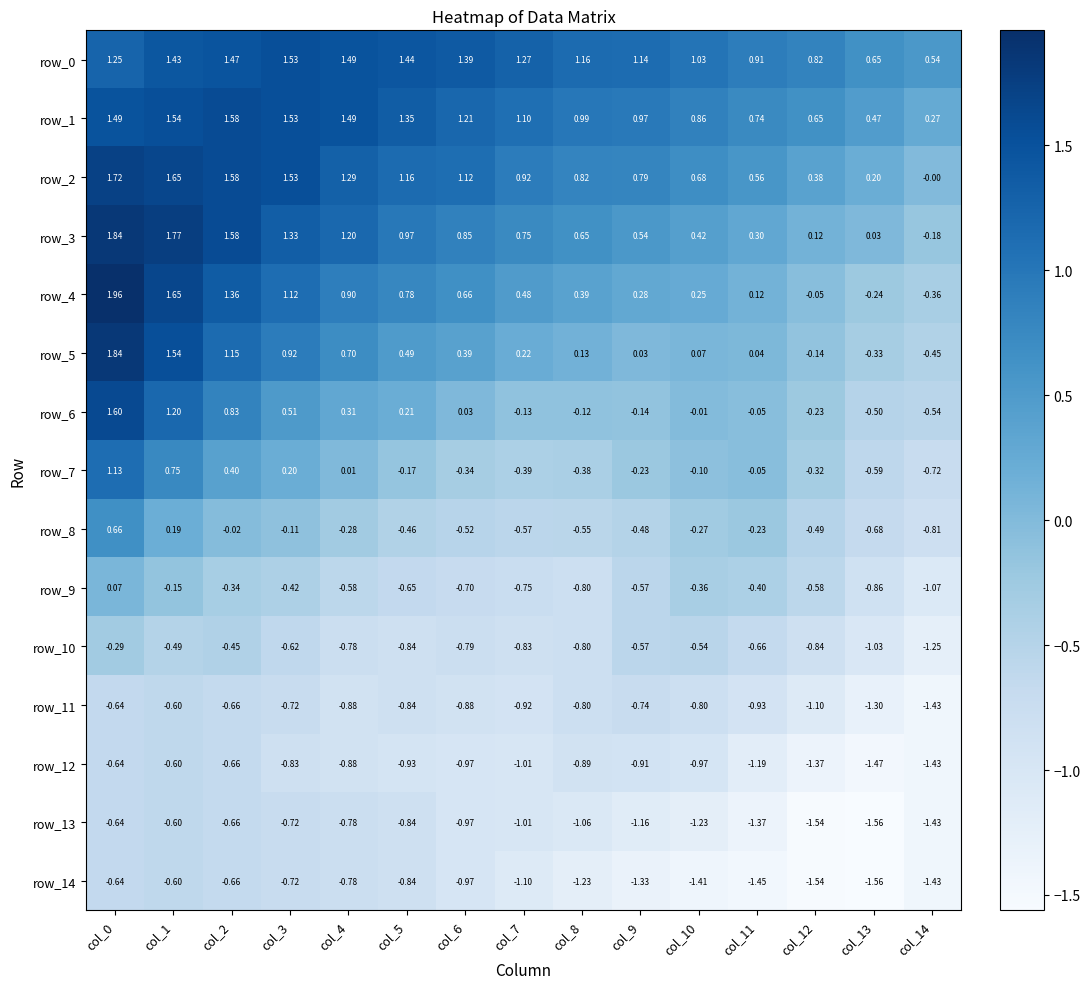

Is the value of row_3 at col_6 greater than the value of row_10 at col_5?

Yes